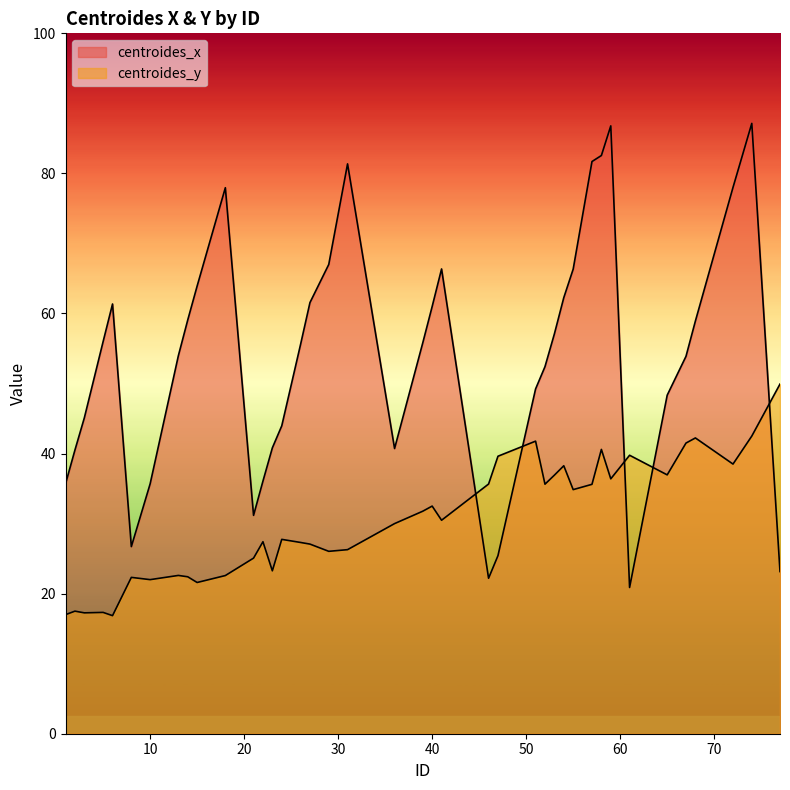

True or false: centroides_x has a value of 26.7 at 8.

True